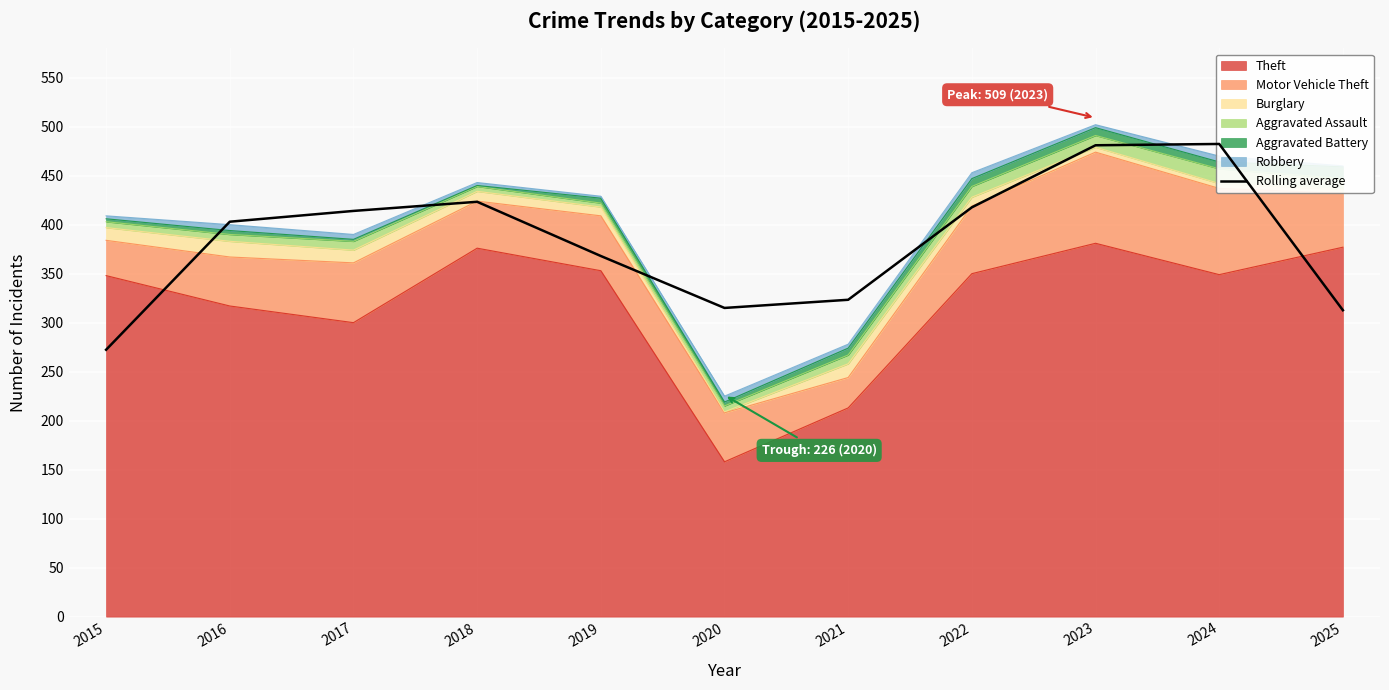

What is the change in value from 2018 to 2025?

-110.7